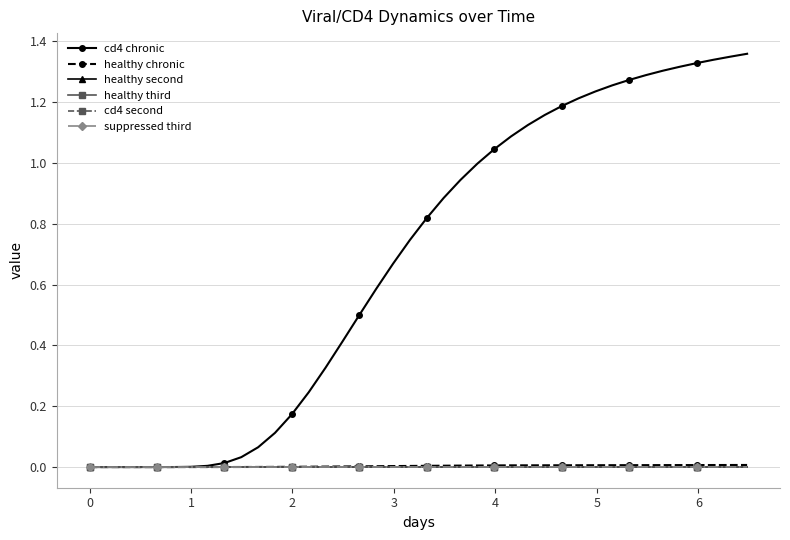

Is this an area chart (filled region under the line)?

No